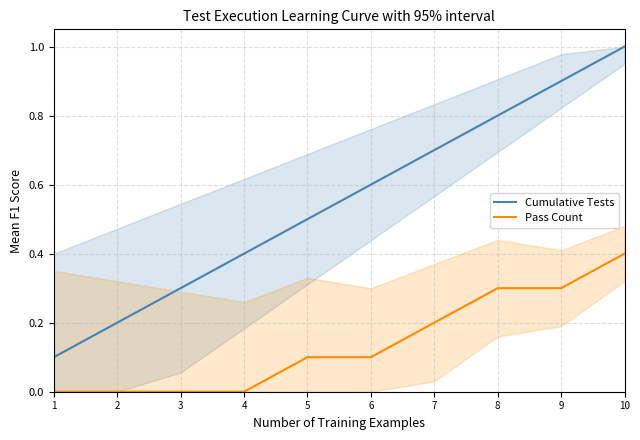

Does the chart display data point markers on the line(s)?

No